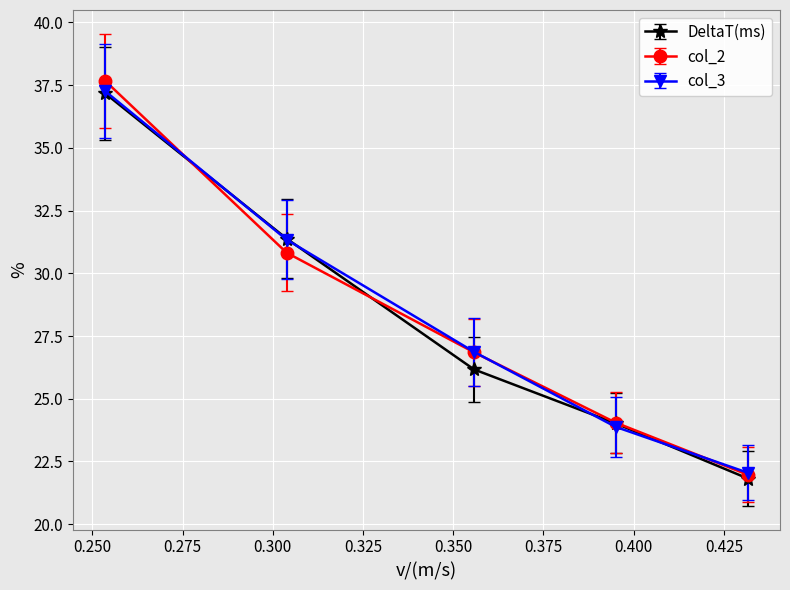

Reading left to right, extract all data points from this chart.

DeltaT(ms): 37.2	31.4	26.2	24.0	21.8
col_2: 37.7	30.8	26.9	24.1	22.0
col_3: 37.3	31.3	26.9	23.9	22.1